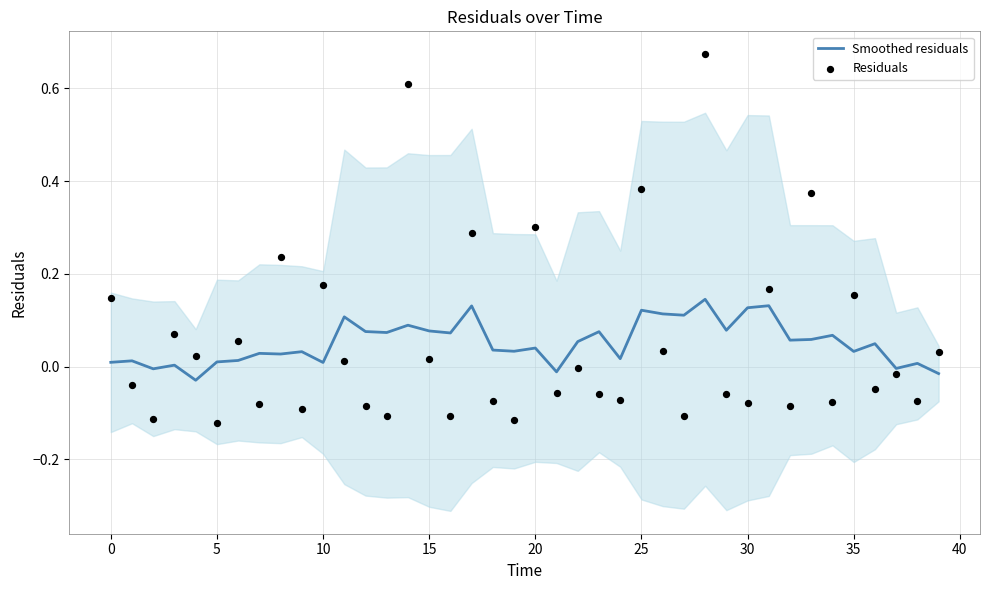

Which series has the largest total across all categories?

Residuals